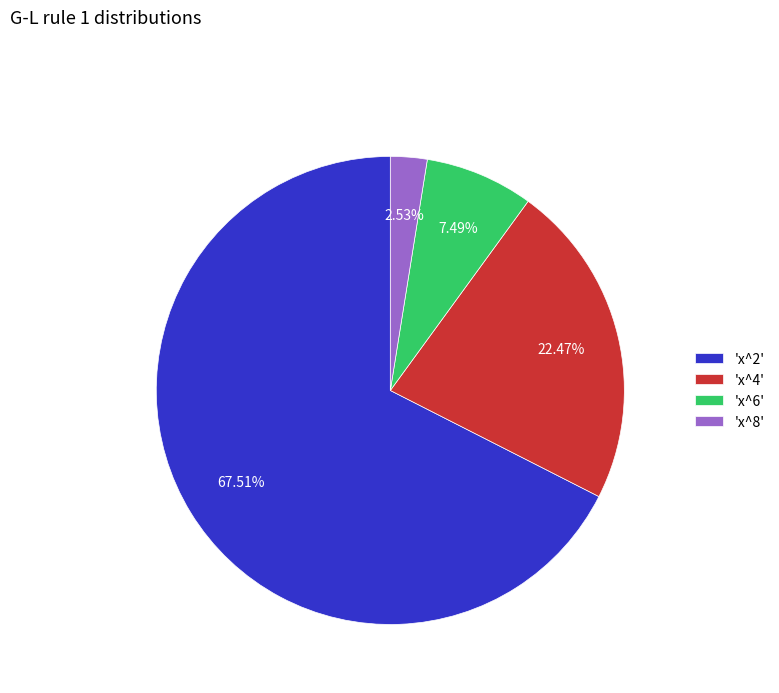

Which category has the biggest portion of the pie?

'x^2'